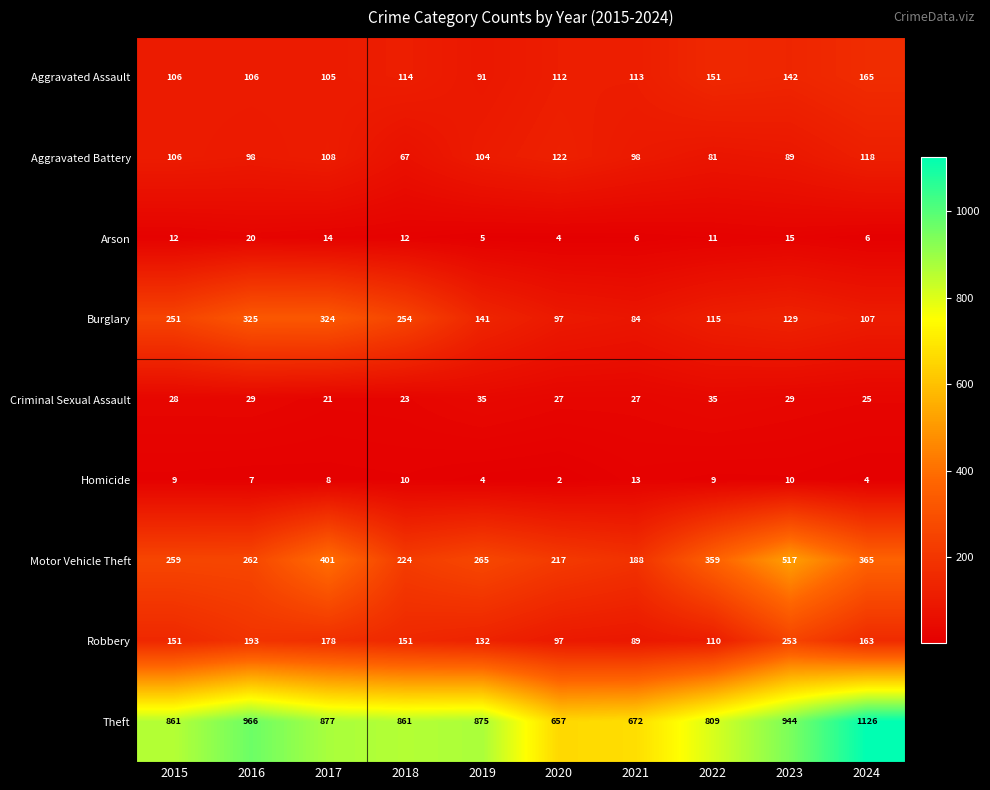

Which series has the largest total across all categories?

Theft